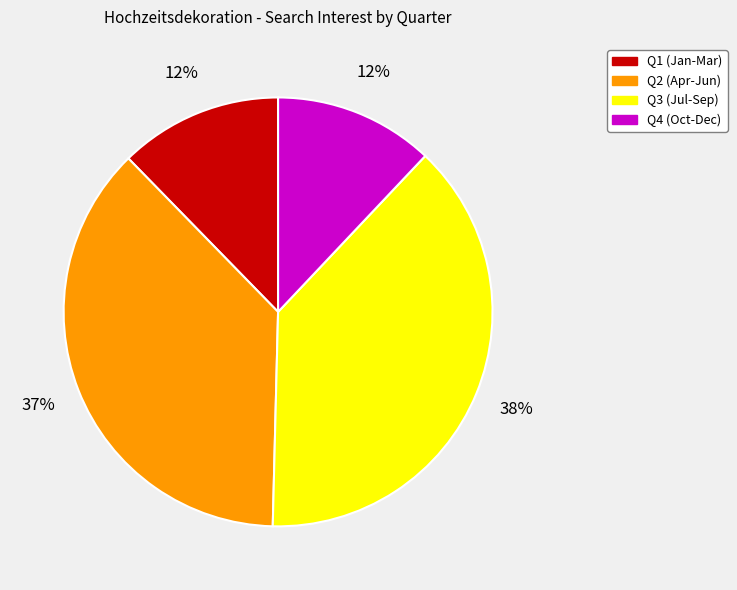

Does any single category account for the majority?

No